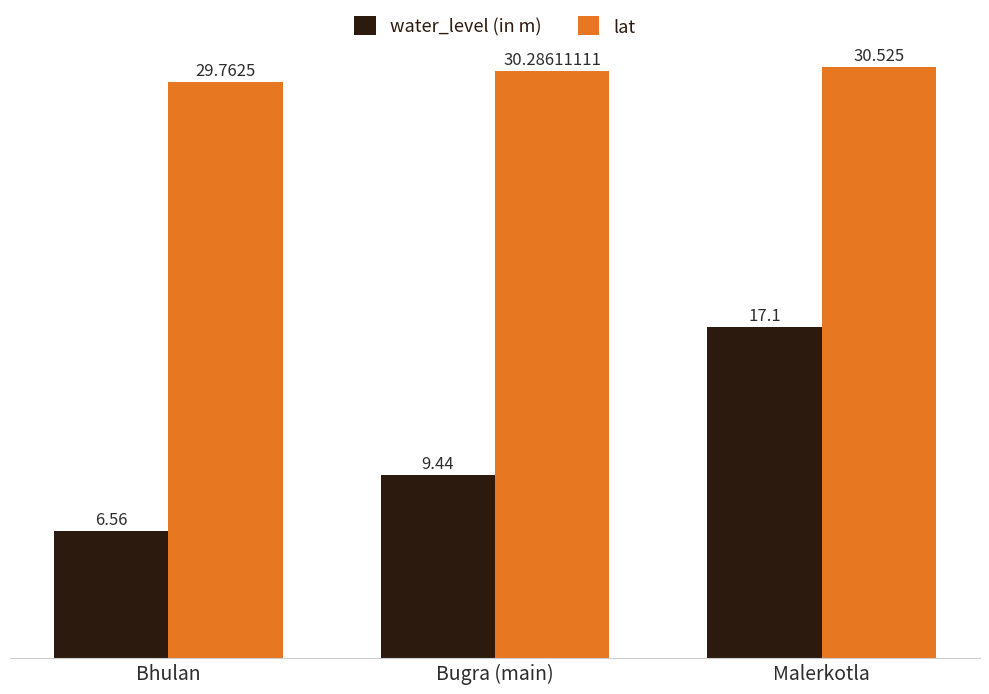

At which category is the sum across all series the highest?

Malerkotla